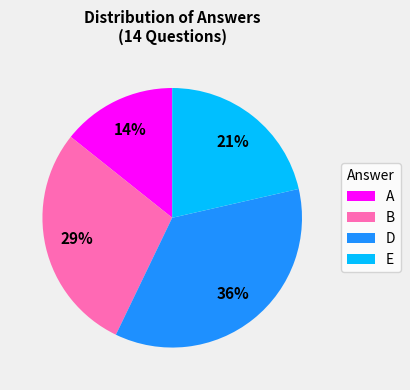

Which has a higher value, B or D?

D